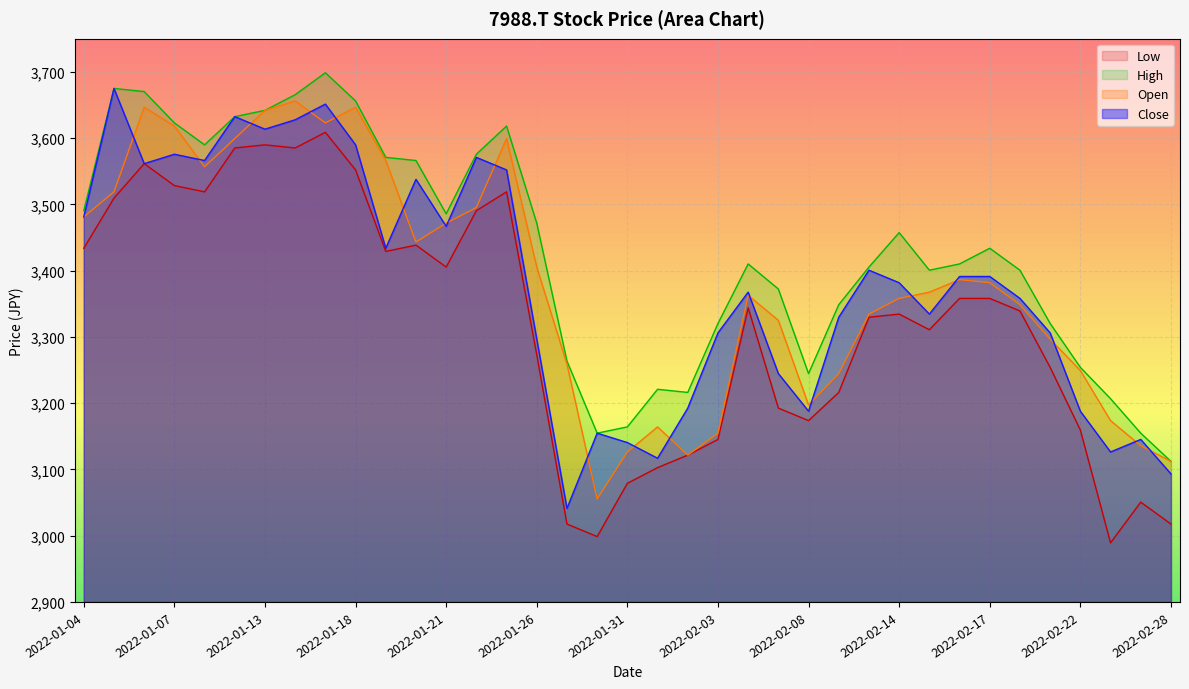

List the labels in order of High value, largest first.

2022-01-17, 2022-01-05, 2022-01-06, 2022-01-14, 2022-01-18, 2022-01-13, 2022-01-12, 2022-01-07, 2022-01-25, 2022-01-11, 2022-01-24, 2022-01-19, 2022-01-20, 2022-01-04, 2022-01-21, 2022-01-26, 2022-02-14, 2022-02-17, 2022-02-16, 2022-02-04, 2022-02-10, 2022-02-15, 2022-02-18, 2022-02-07, 2022-02-09, 2022-02-03, 2022-02-21, 2022-01-27, 2022-02-22, 2022-02-08, 2022-02-01, 2022-02-02, 2022-02-24, 2022-01-31, 2022-02-25, 2022-01-28, 2022-02-28